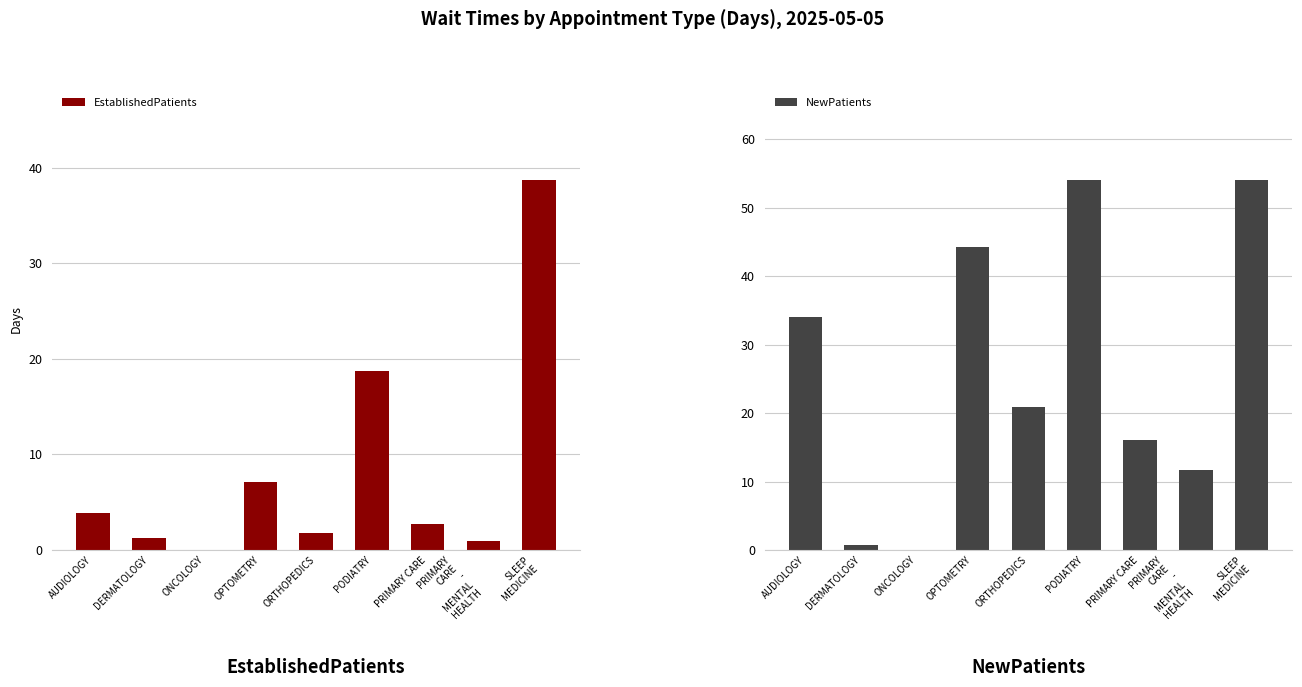

The EstablishedPatients series shows 2.7 at PRIMARY CARE. True or false?

True